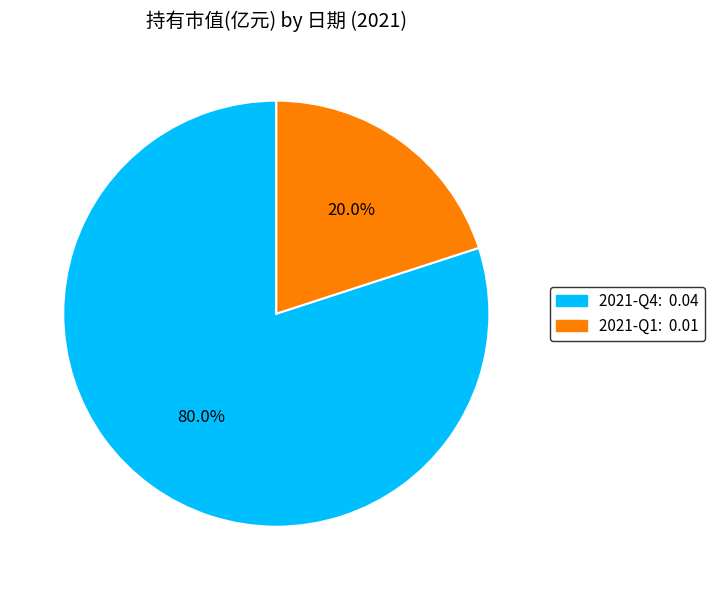

To the nearest percent, what is the difference between the 2021-Q1 and 2021-Q4 slice percentages?

60%